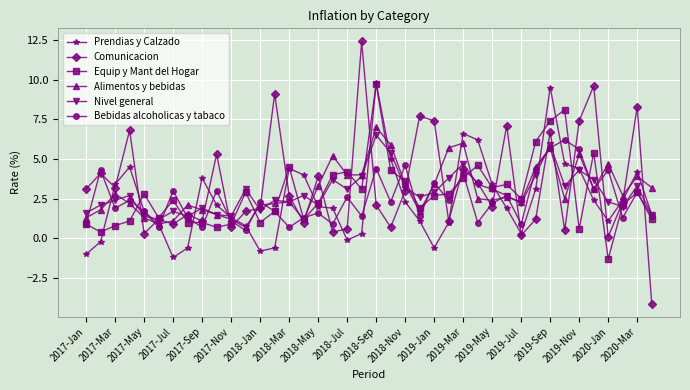

What is the difference between the maximum and minimum values in the Bebidas alcoholicas y tabaco series?

5.7